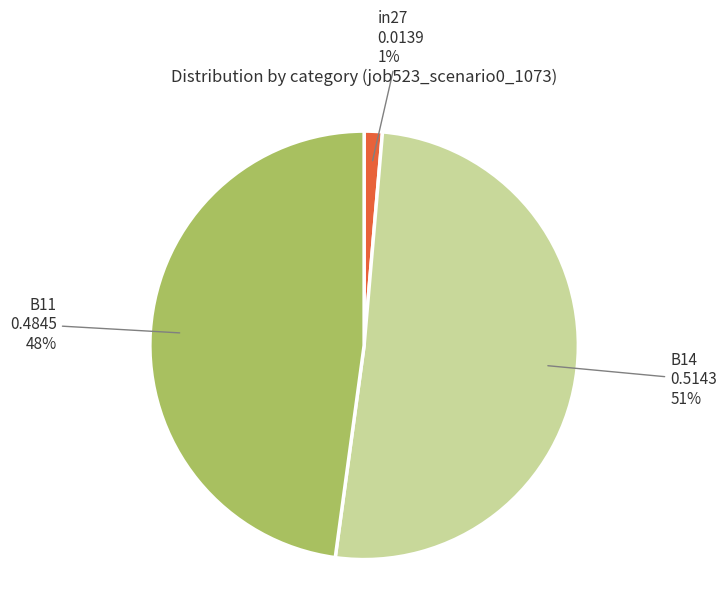

Count the number of slices in the pie.

3